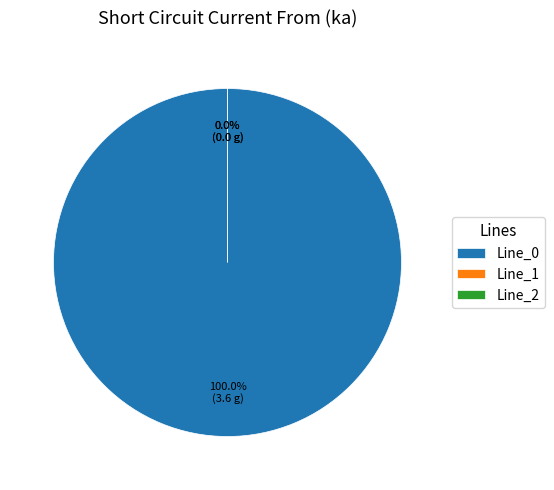

To the nearest percent, what portion does Line_0 represent?

100%